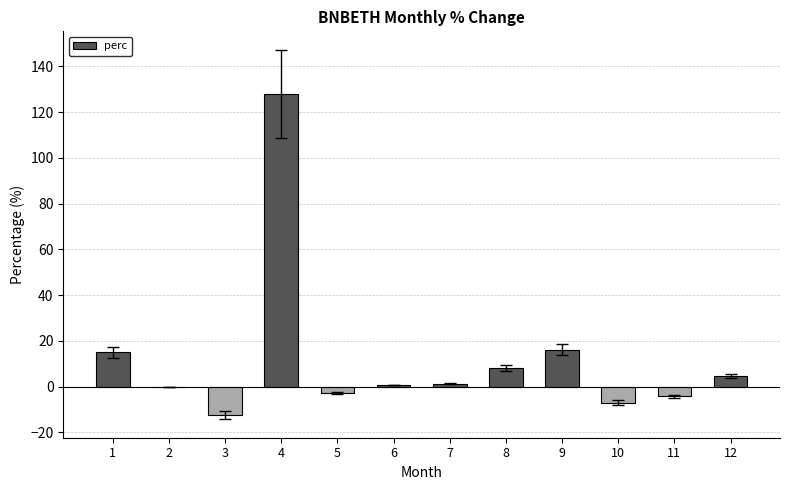

What is the greatest value displayed?

128.0